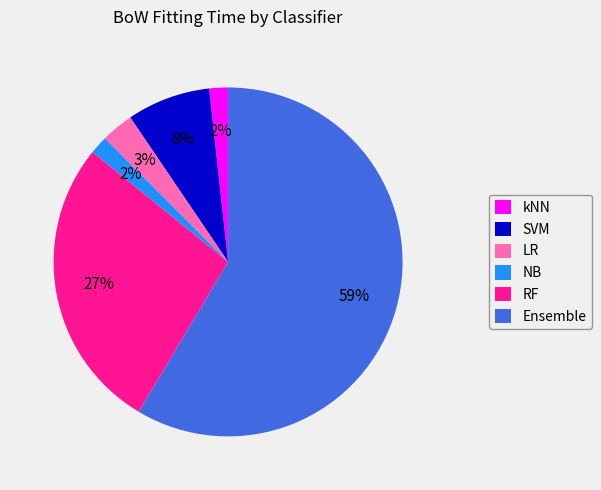

Is there a majority slice in this chart?

Yes